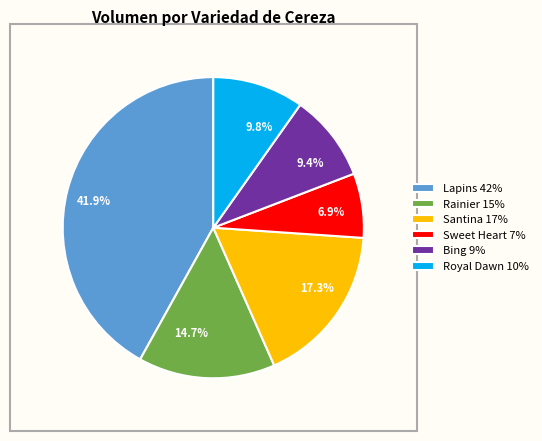

What is the largest slice in the pie chart?

Lapins 42%